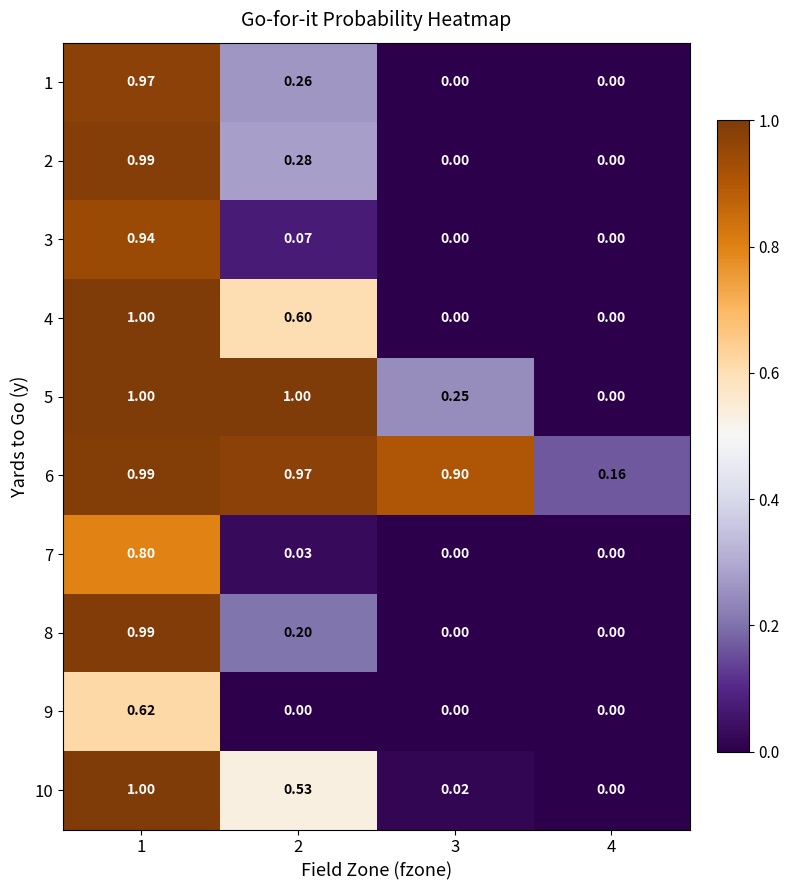

At how many categories does at least one series exceed 0?

4